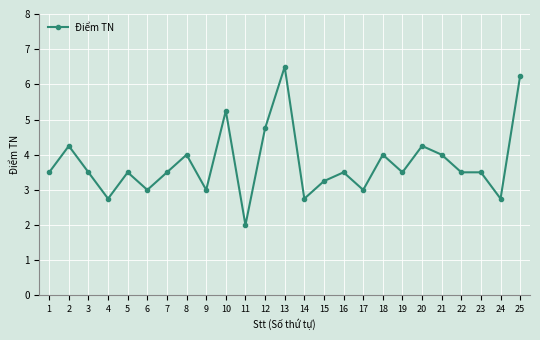

Which has a higher value, 3 or 11?

3